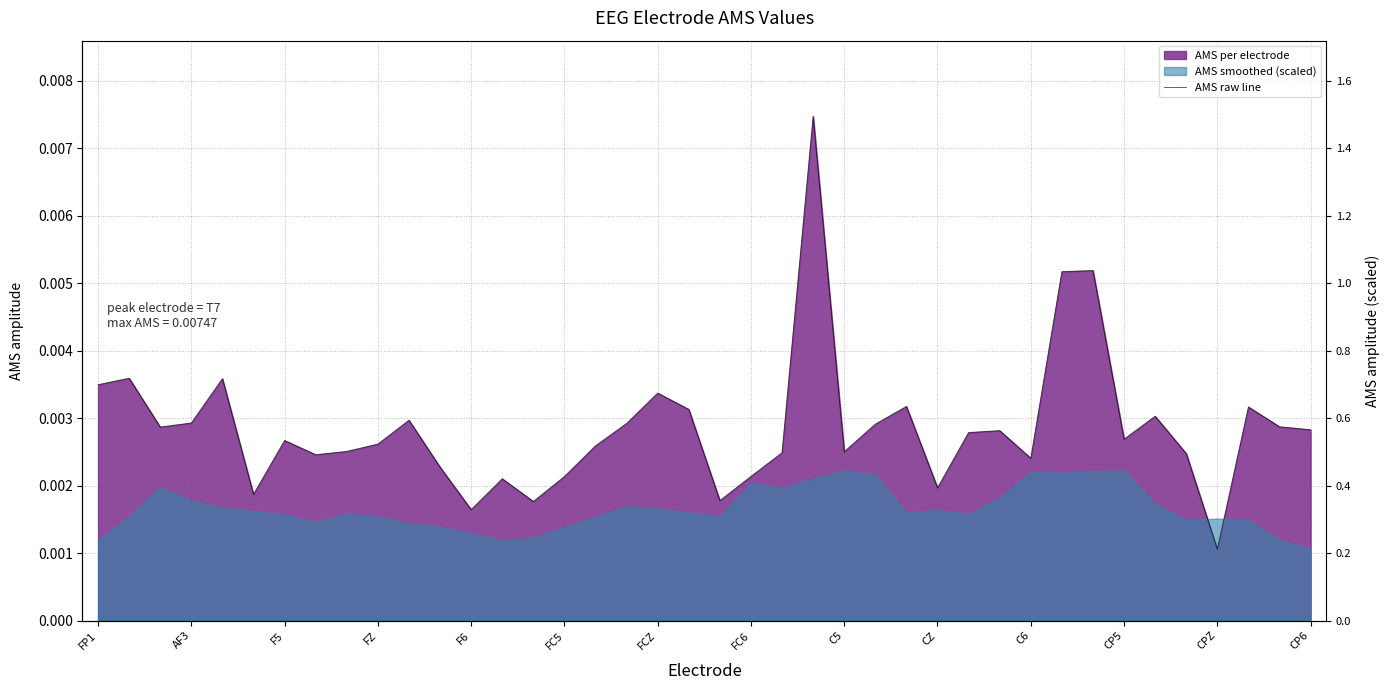

Does the chart display data point markers on the line(s)?

No